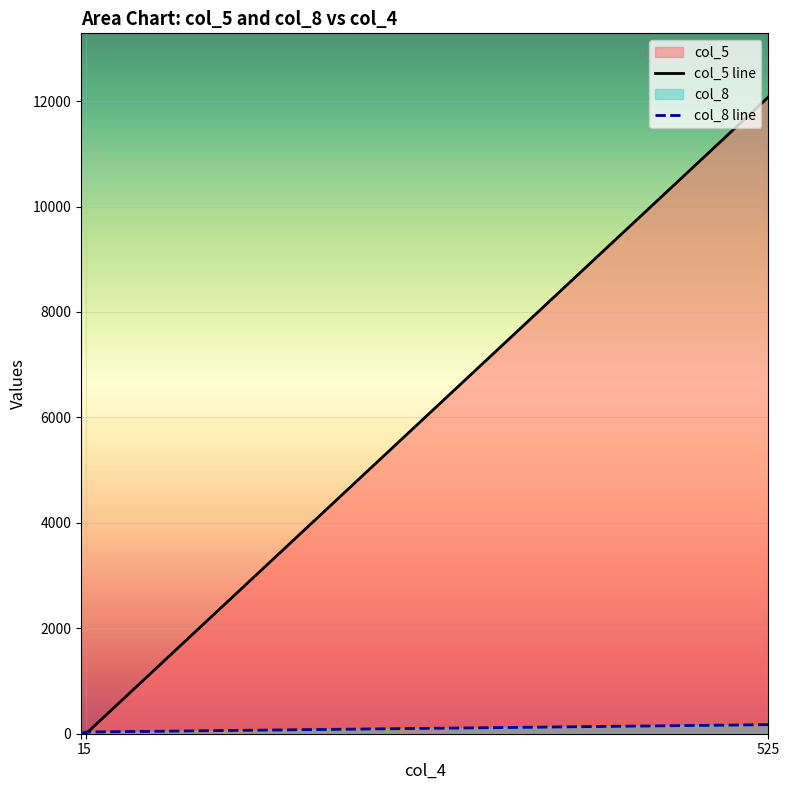

Which has a higher value, 525 or 1?

525